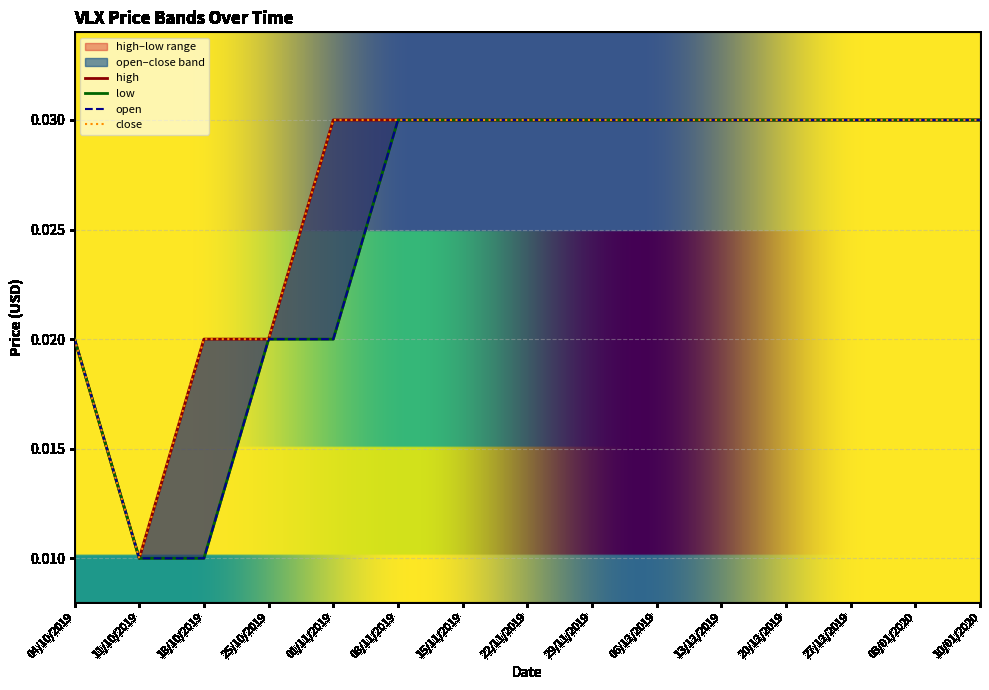

The close series shows 0.0 at 20/12/2019. True or false?

False